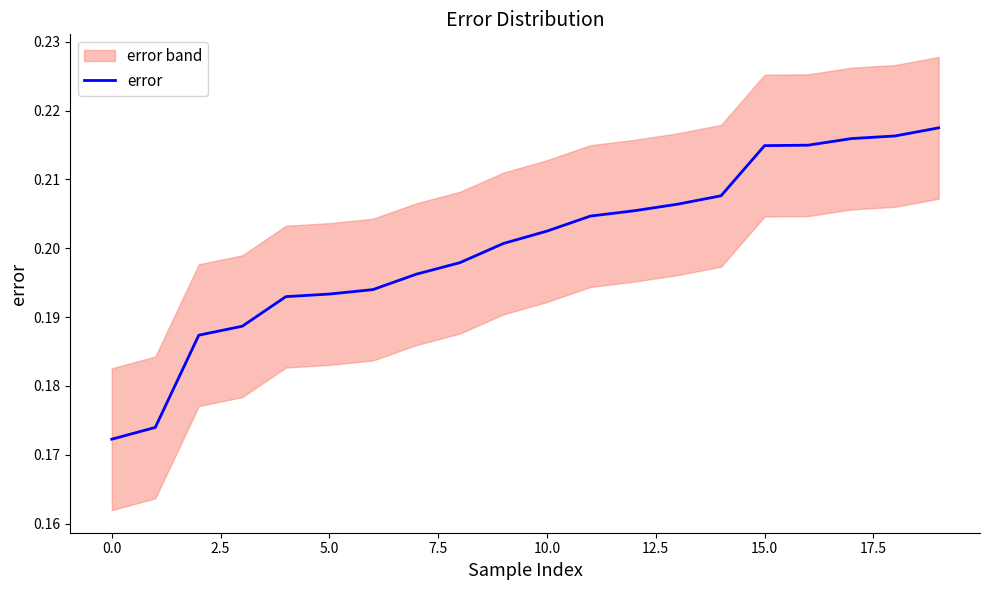

Count the values in the range 0 to 1.

20